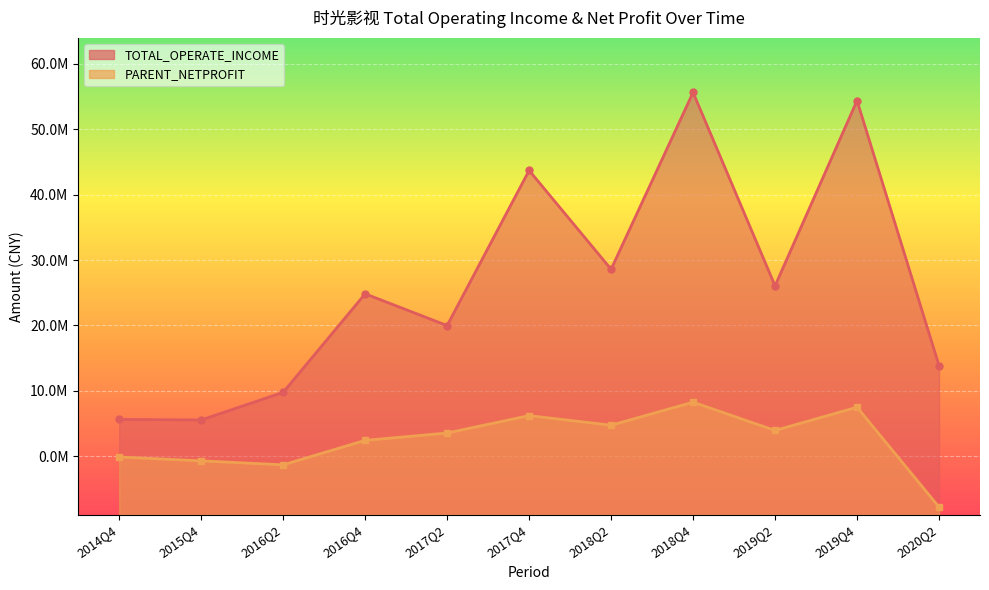

What is the value of the PARENT_NETPROFIT point at the 3rd from the left?

-1325462.4